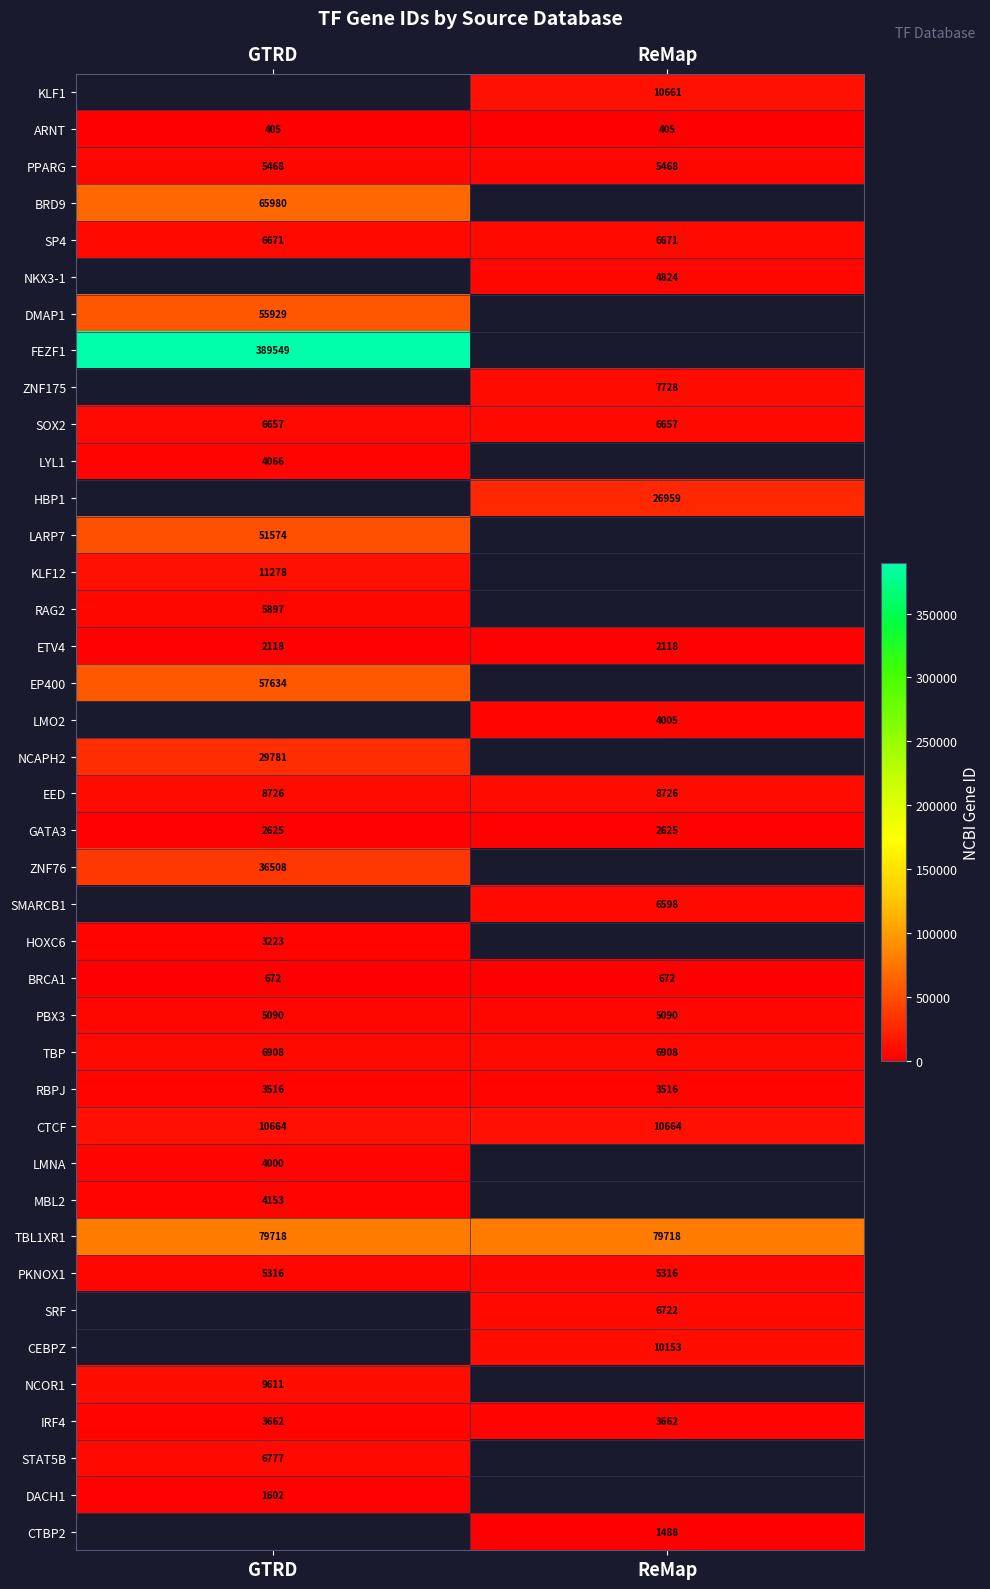

How many data points does each series have?

2